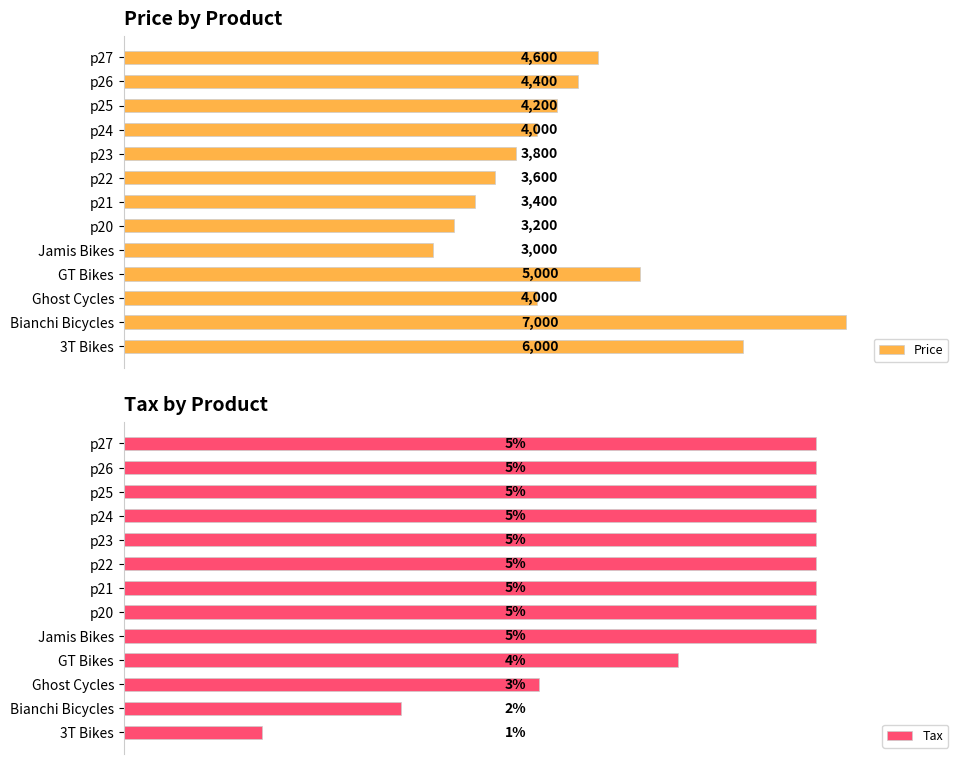

At which label does Price reach its minimum?

Jamis Bikes